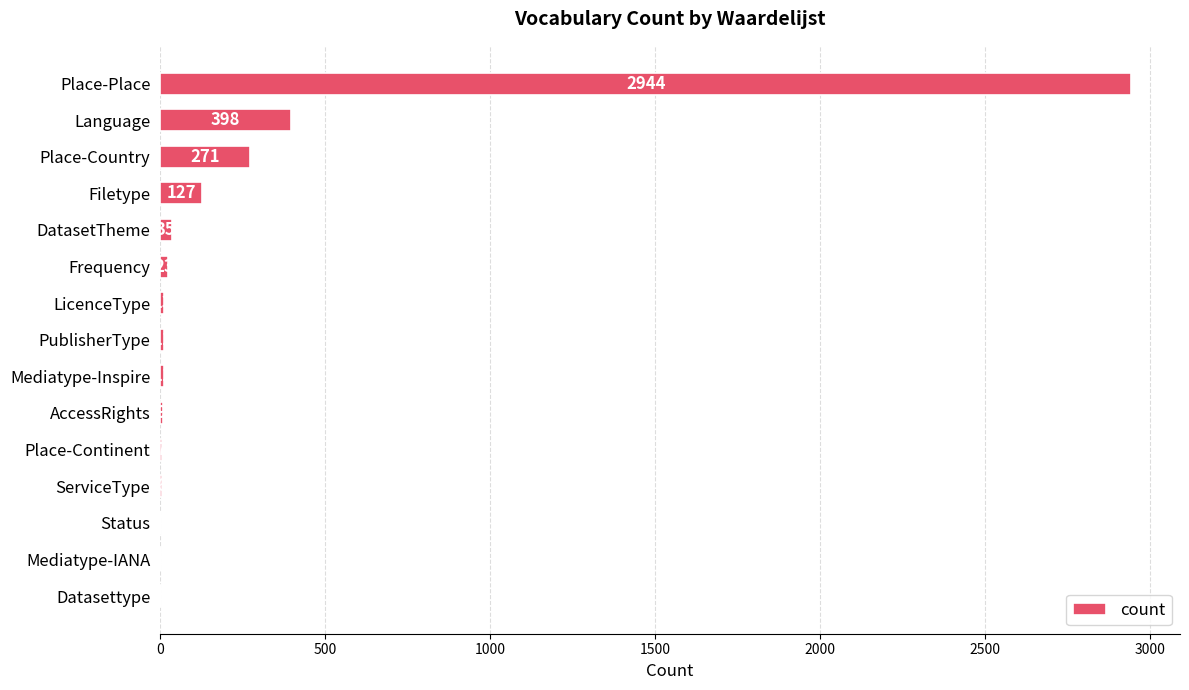

Count the number of data series in this chart.

1